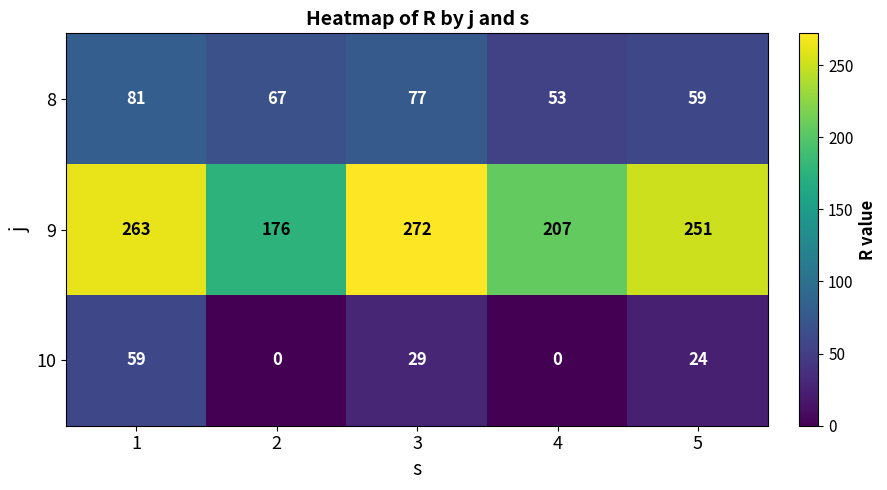

Reading right to left, what are all the values shown in this chart?

8: 59	53	77	67	81
9: 251	207	272	176	263
10: 24	0	29	0	59